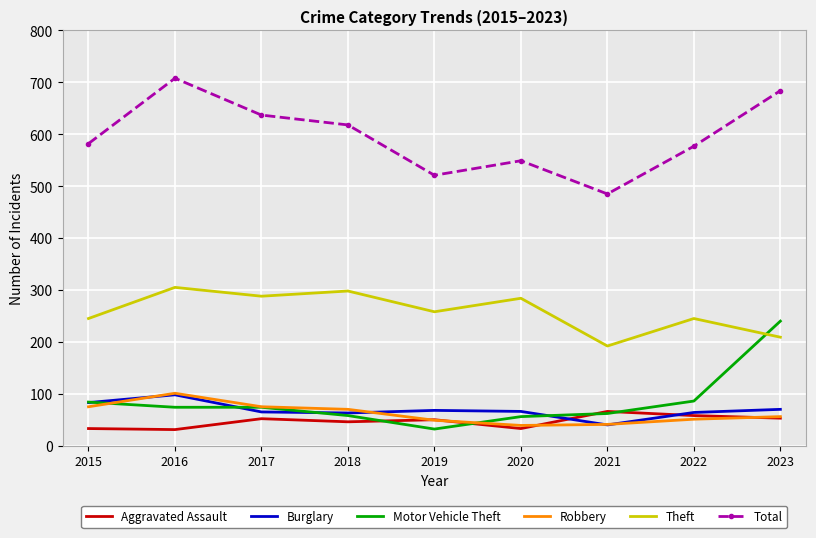

What is the maximum value for Robbery?

101